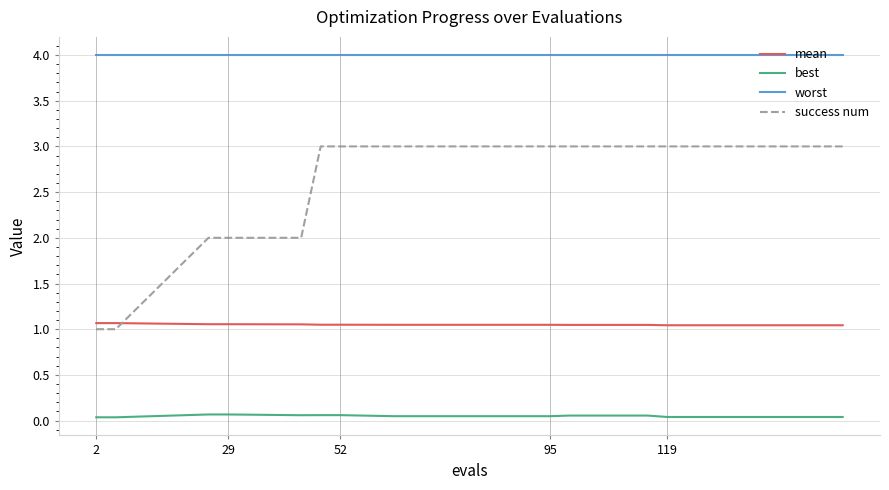

What is the maximum value for worst?

4.0